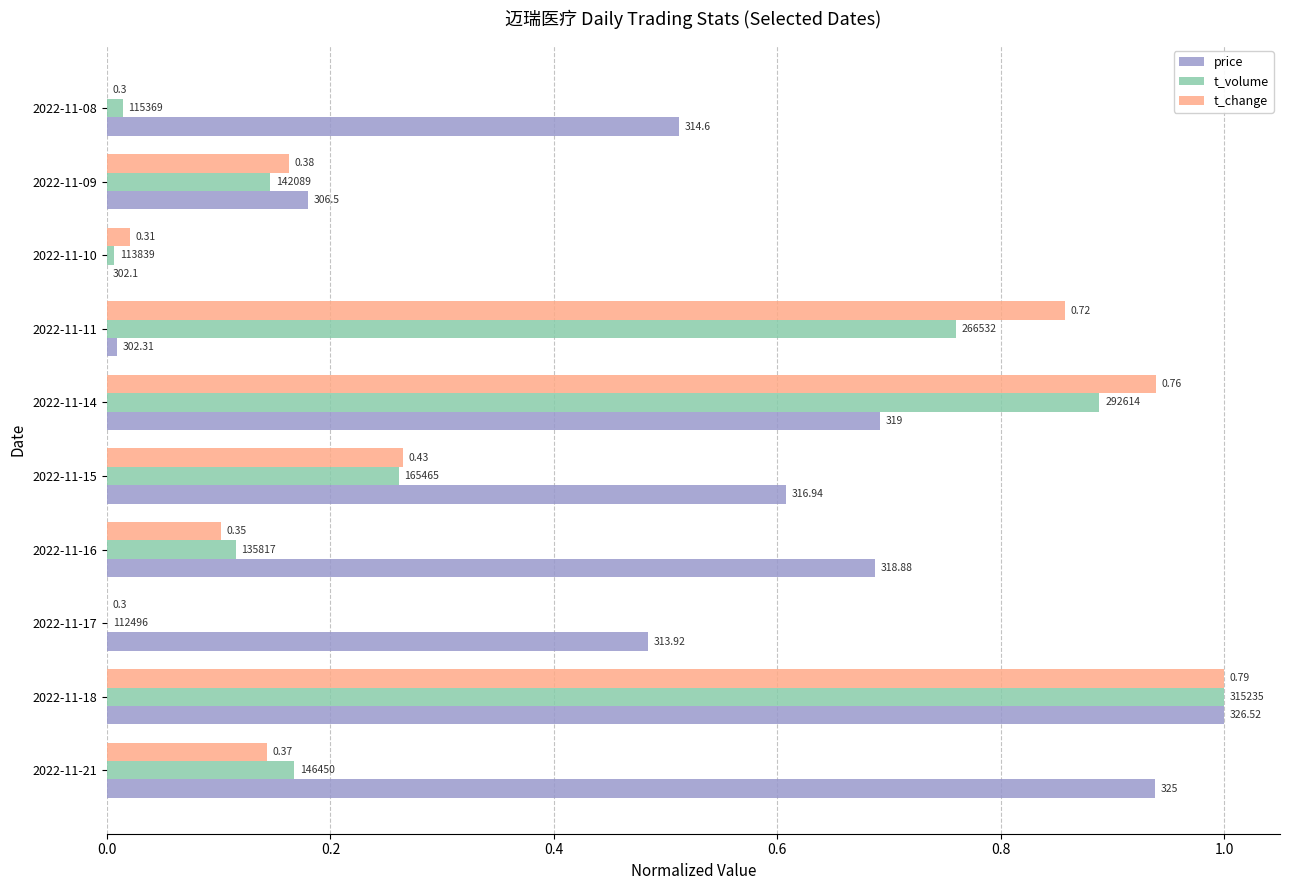

What is the greatest value displayed?

1.0